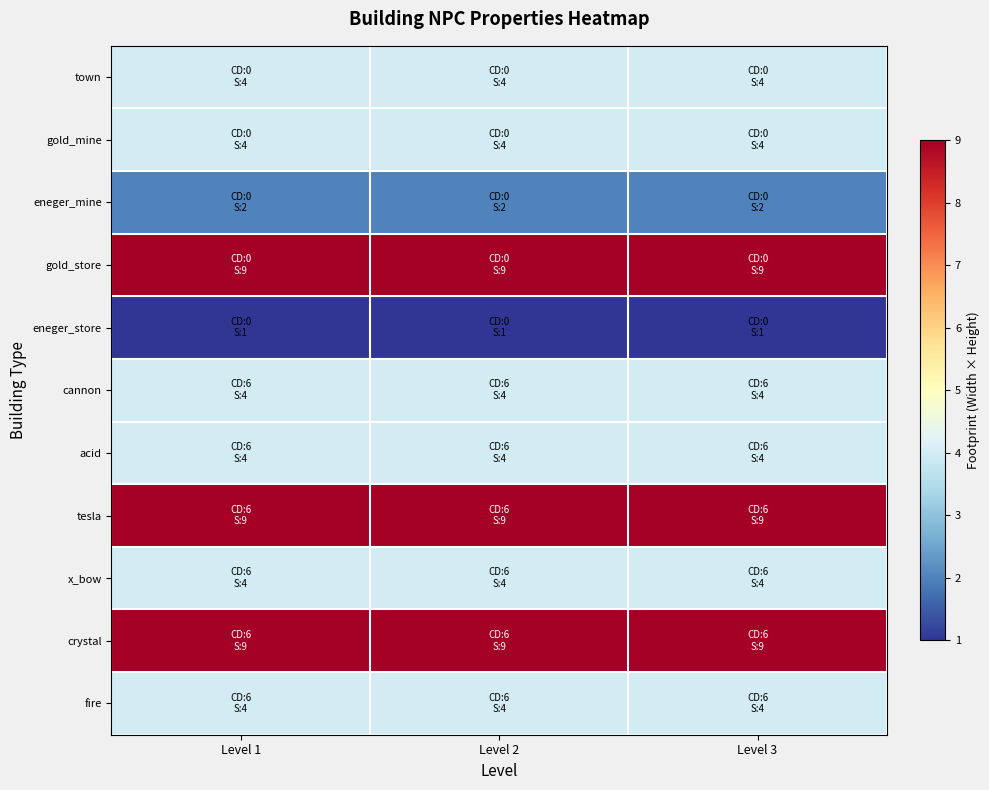

At which category is the sum across all series the highest?

Level 1